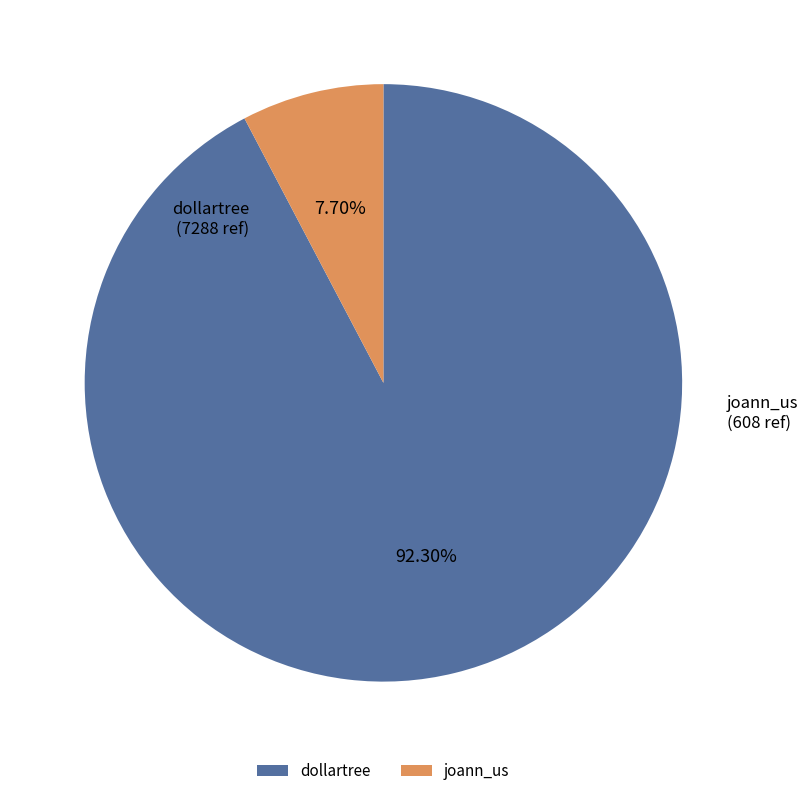

How many segments does this pie chart have?

2